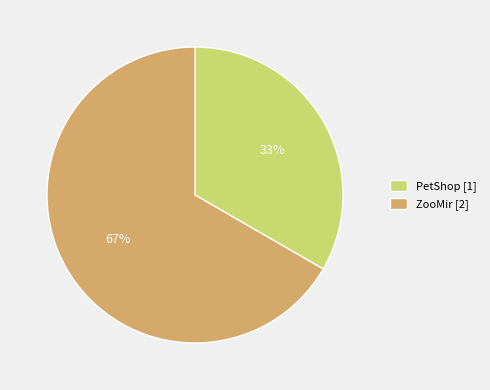

Does any single category account for the majority?

Yes